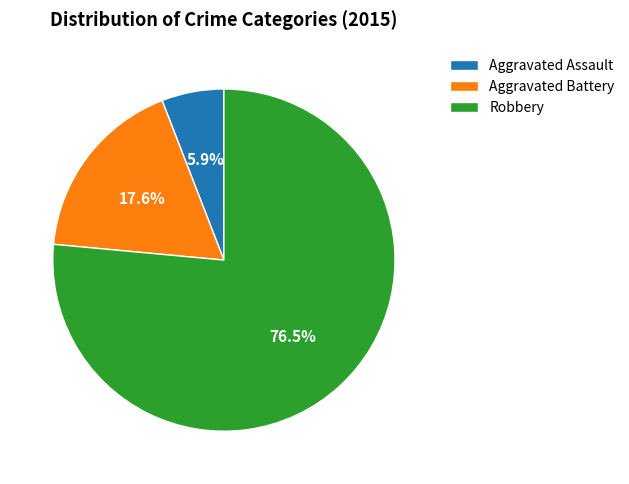

To the nearest percent, what is the average slice percentage?

33%